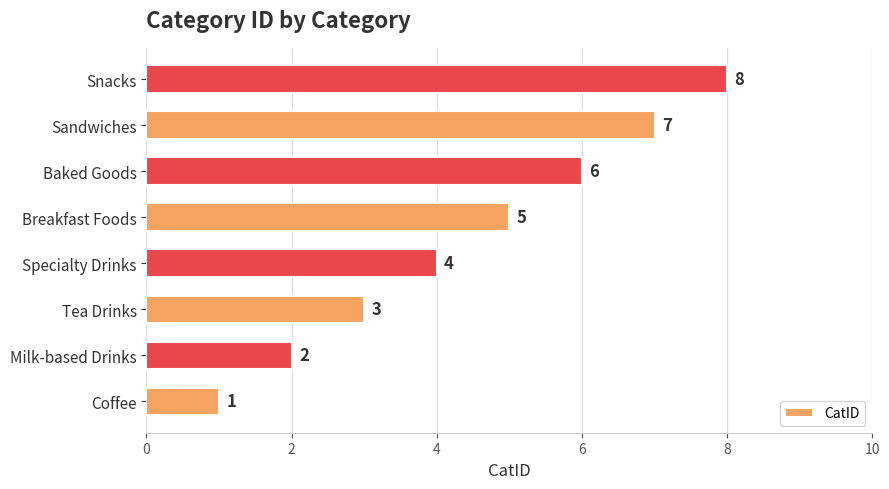

Read the value at Breakfast Foods.

5